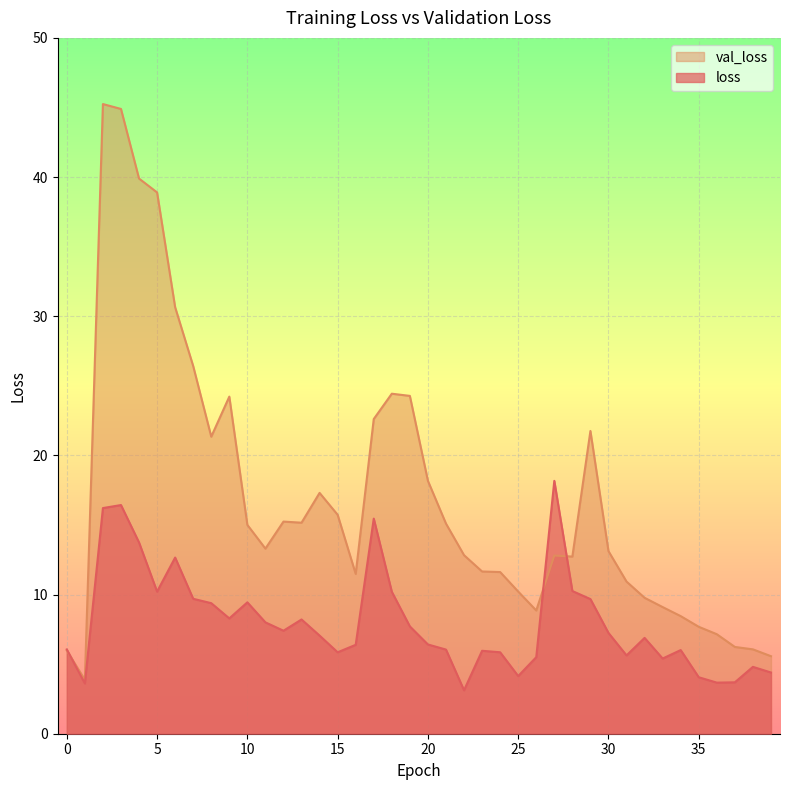

The loss series shows 3.7 at 36. True or false?

True